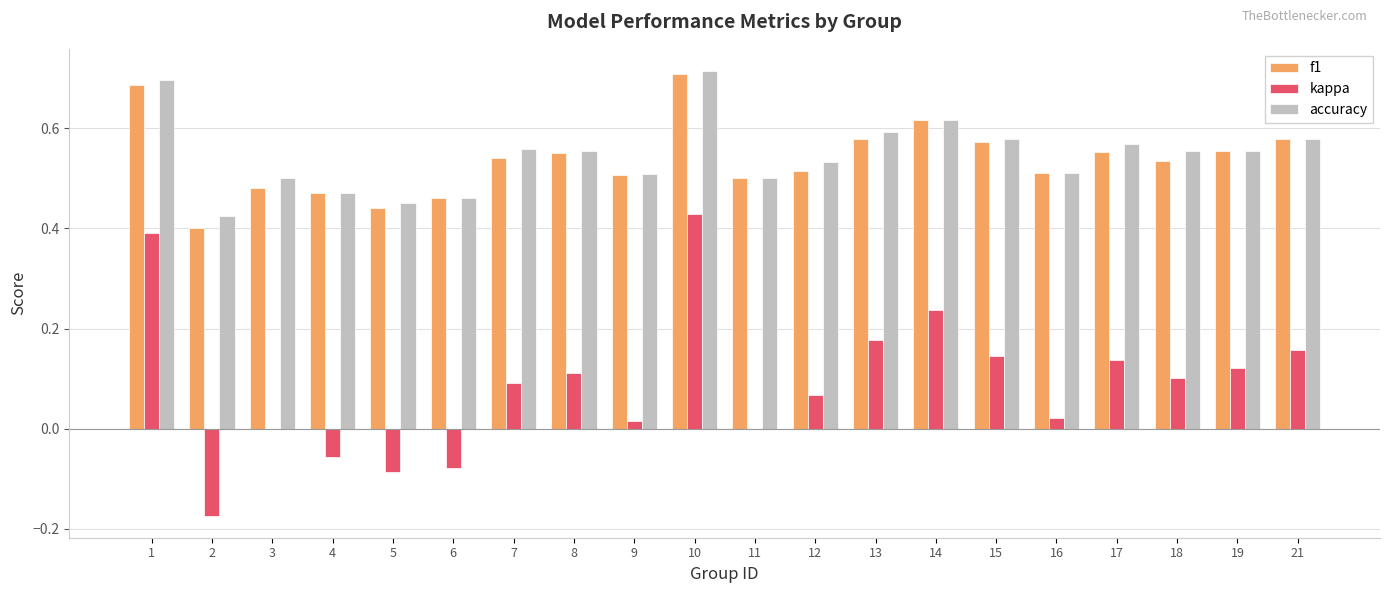

What is the sum of the accuracy values at 17 and 5?

1.0